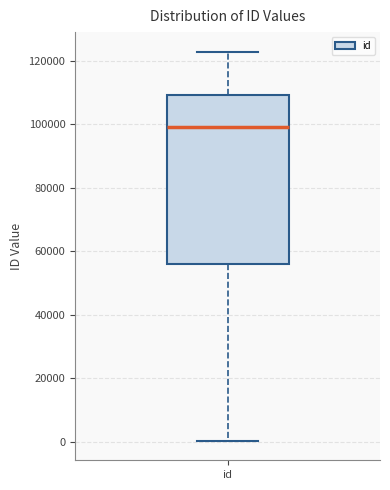

Transcribe this box plot: give where the median line is, the range the box spans, and where the two whiskers end, as read against the y-axis. The values are not printed on the chart, so give them approximately, as read against the axis.

median 98000, box 56000 to 110000, whiskers 0 to 122000